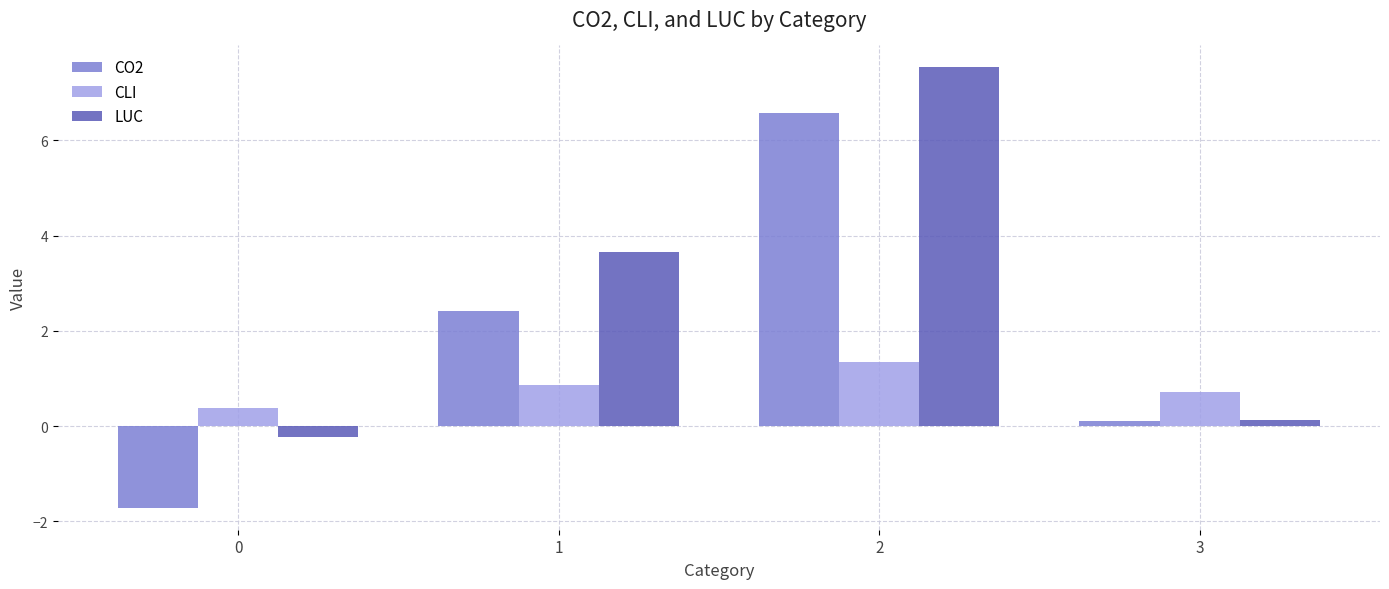

What is the value of the CLI bar at the 2nd from the left?

0.9